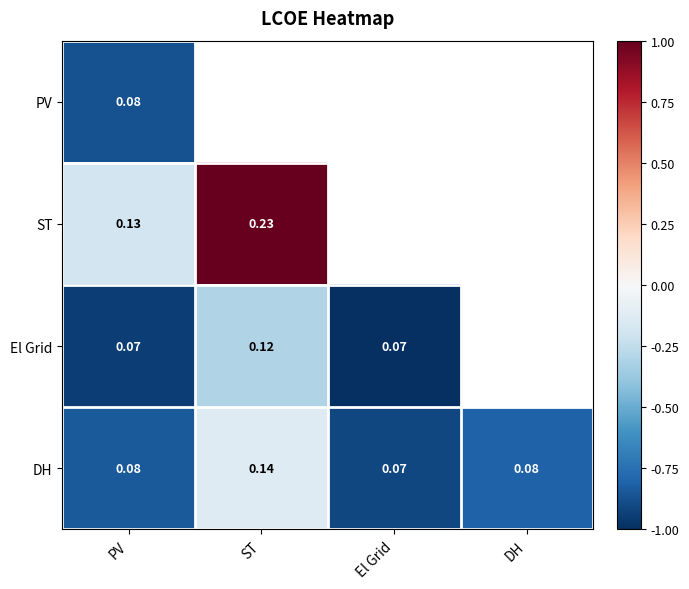

Is the value of PV at PV greater than the value of ST at ST?

No